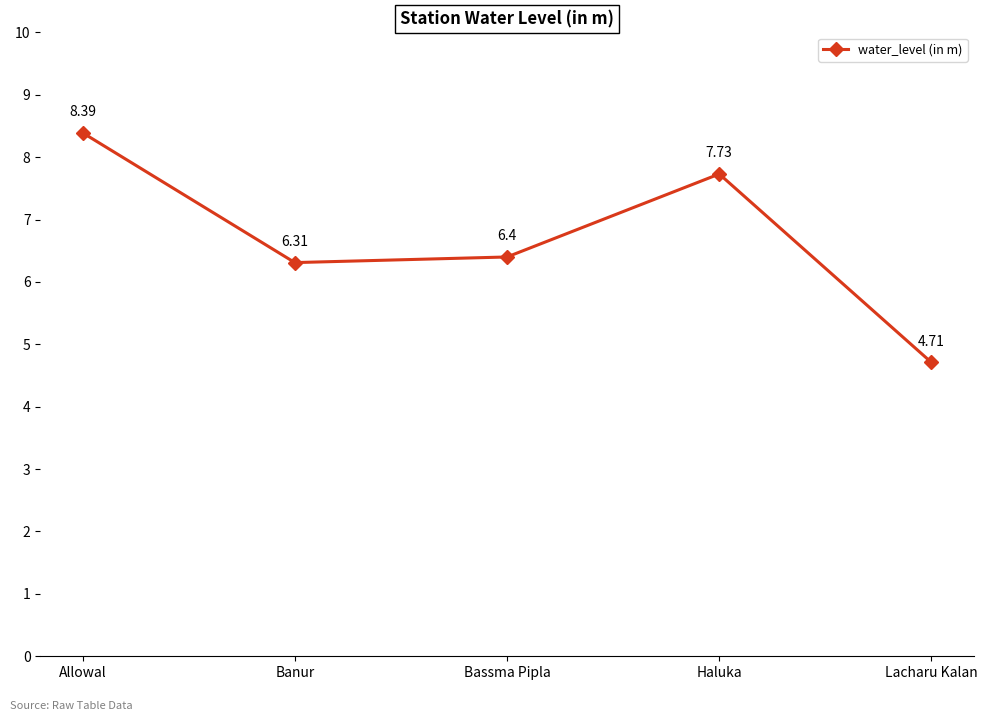

Reading left to right, what are all the values shown in this chart?

8.4	6.3	6.4	7.7	4.7